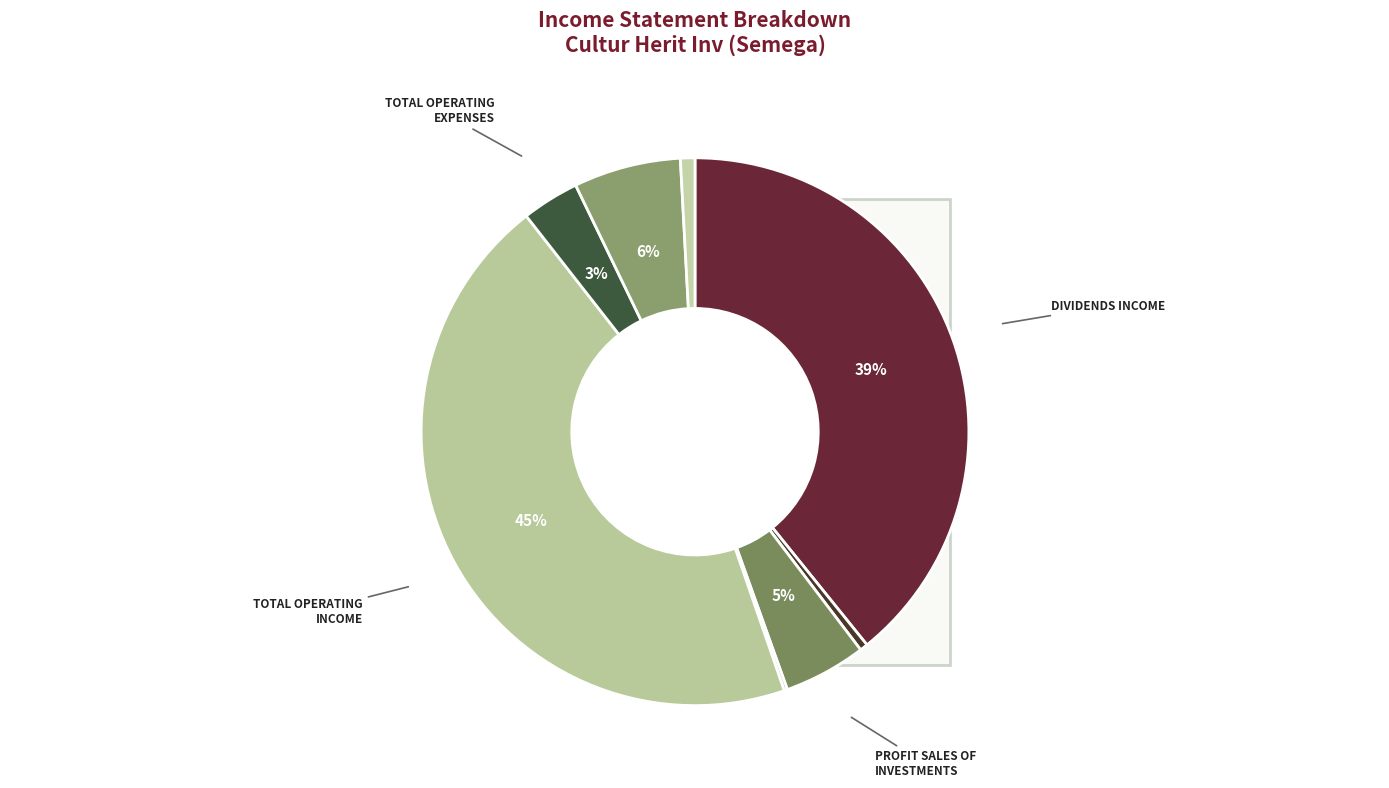

Is there a majority slice in this chart?

No